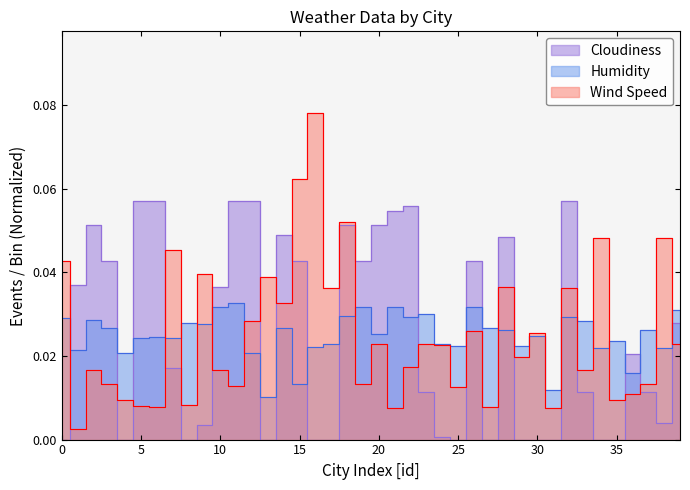

True or false: Humidity and Wind Speed intersect in this chart.

True